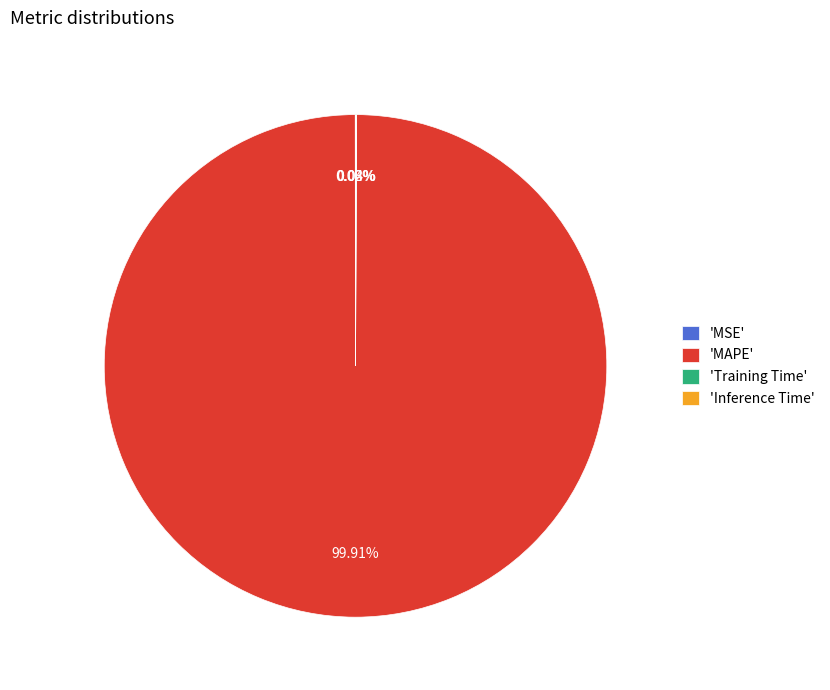

To the nearest percent, what is the difference between the largest and smallest slice percentages?

100%